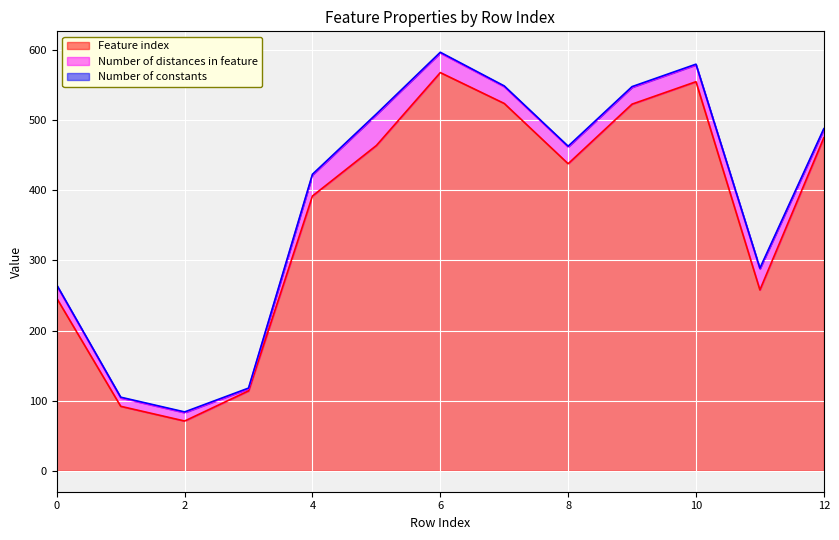

What is the minimum value for Number of constants?

1